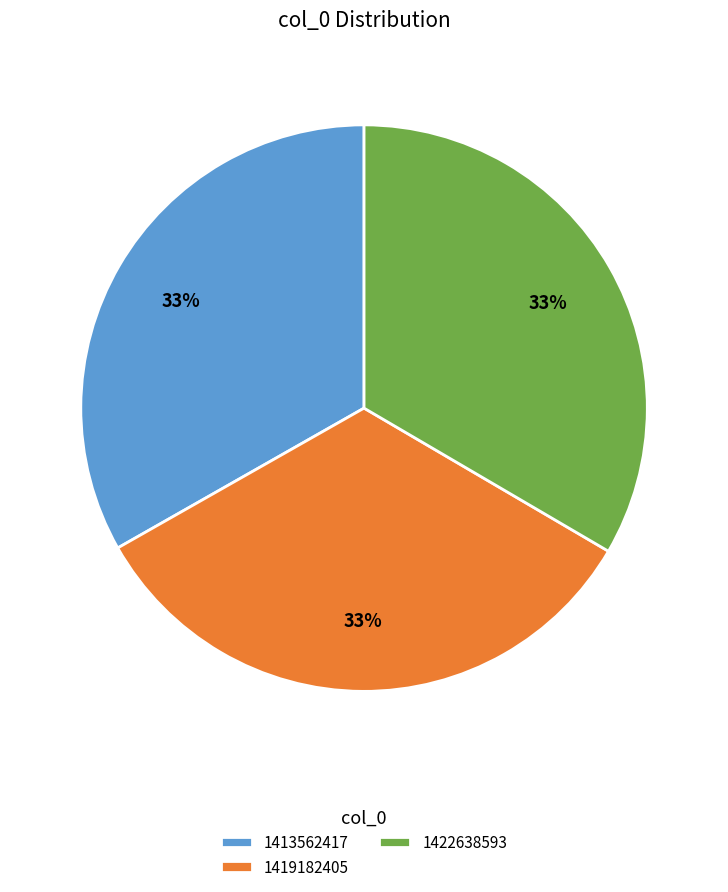

Combined, do 1419182405 and 1413562417 account for over 50%?

Yes